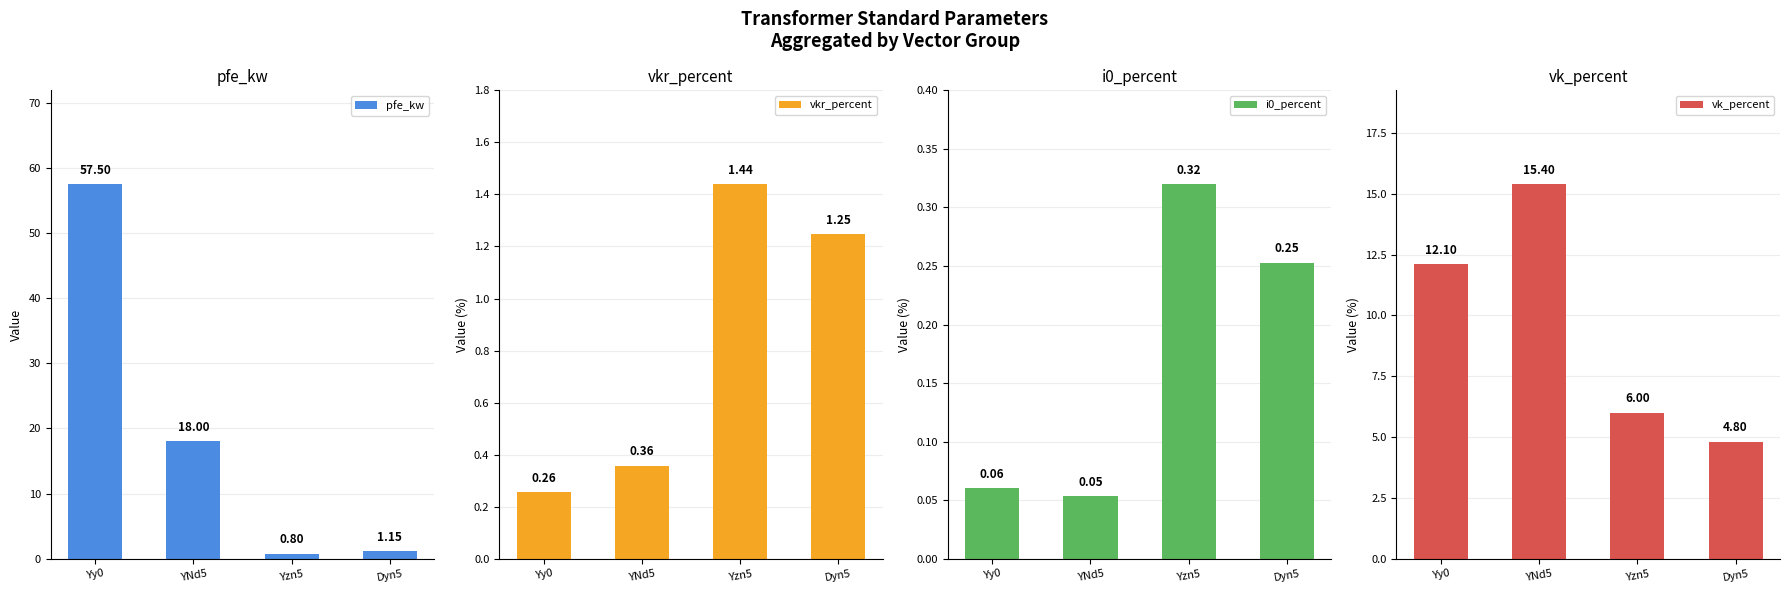

What is the maximum value for i0_percent?

0.3